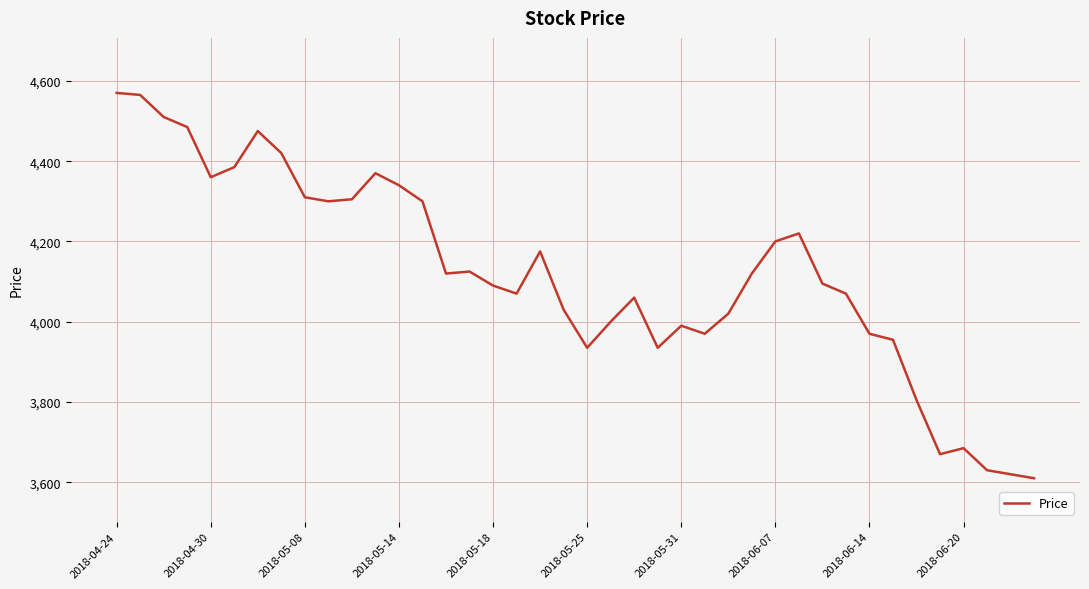

Reading right to left, what are all the values shown in this chart?

3610	3620	3630	3685	3670	3805	3955	3970	4070	4095	4220	4200	4120	4020	3970	3990	3935	4060	4000	3935	4030	4175	4070	4090	4125	4120	4300	4340	4370	4305	4300	4310	4420	4475	4385	4360	4485	4510	4565	4570